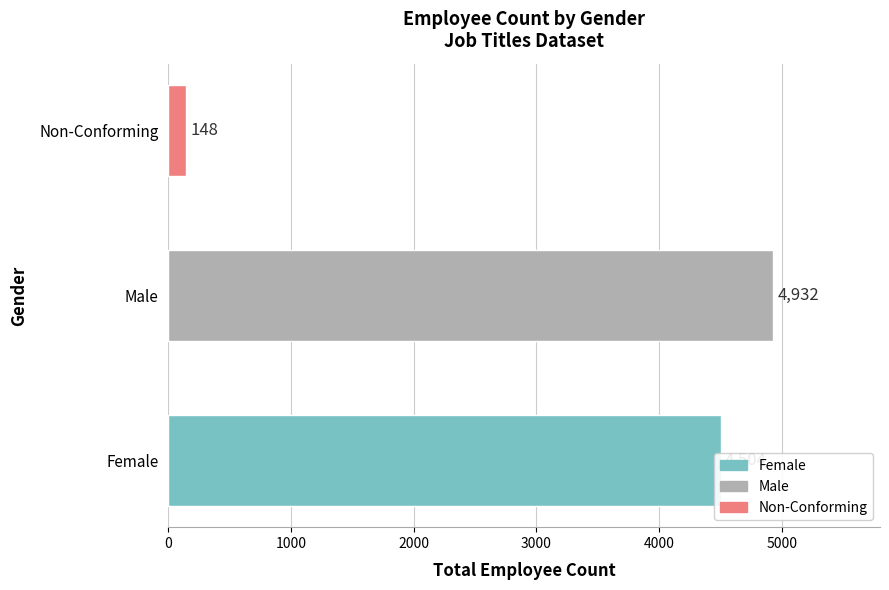

List the labels in order of value, largest first.

Male, Female, Non-Conforming